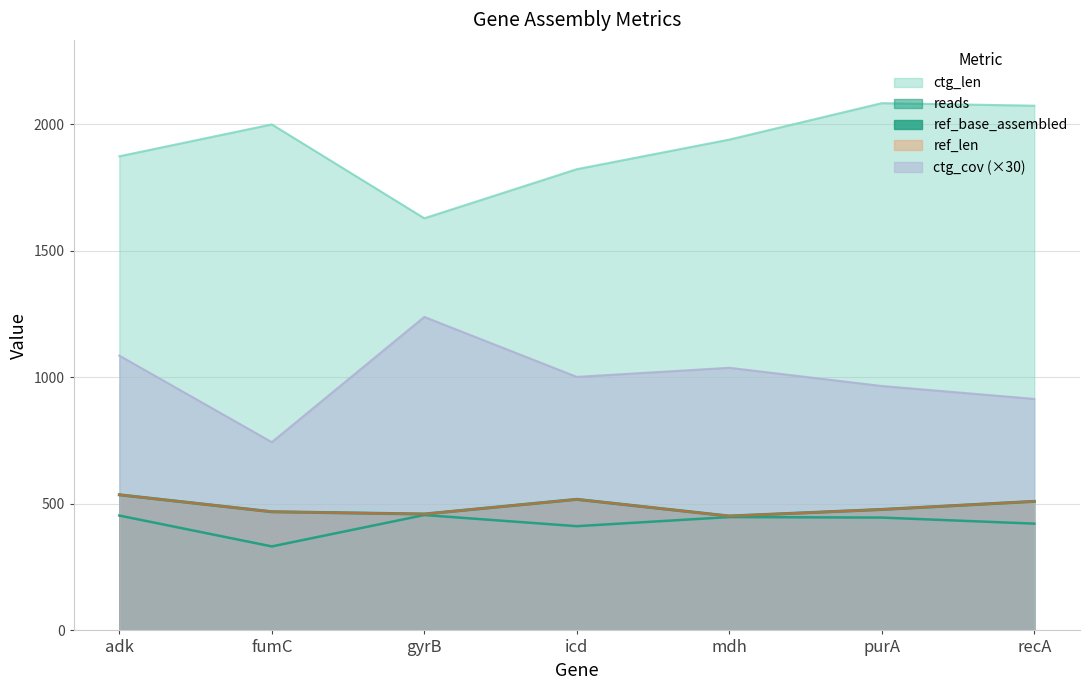

Rank the series by their maximum value, from highest to lowest.

ctg_len, ctg_cov, ref_base_assembled, ref_len, reads